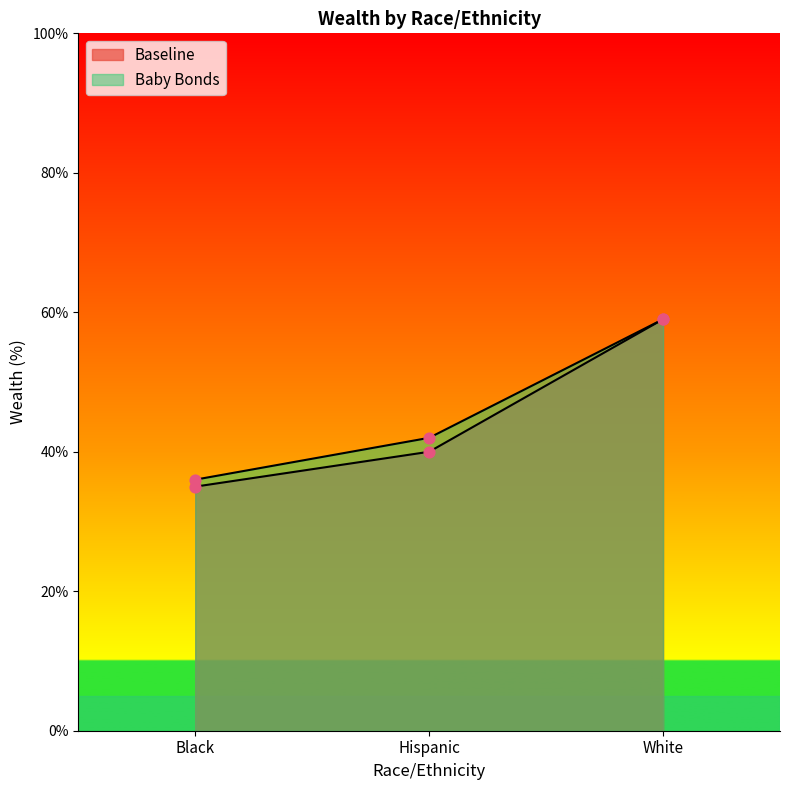

At which category is the sum across all series the highest?

White